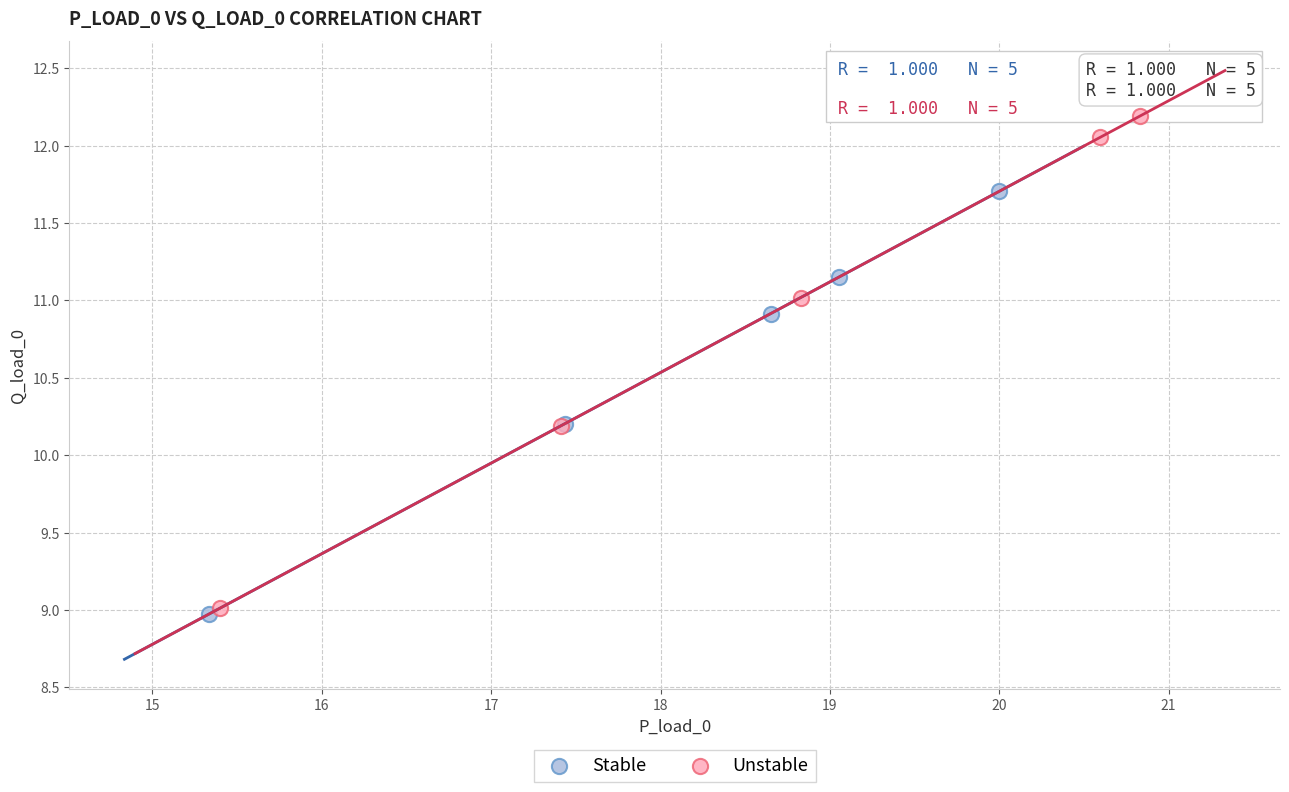

Which series reaches the maximum Y coordinate?

Unstable